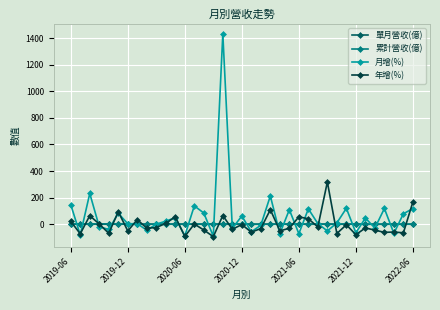

How many times do 月增(%) and 單月營收(億) cross each other?

26